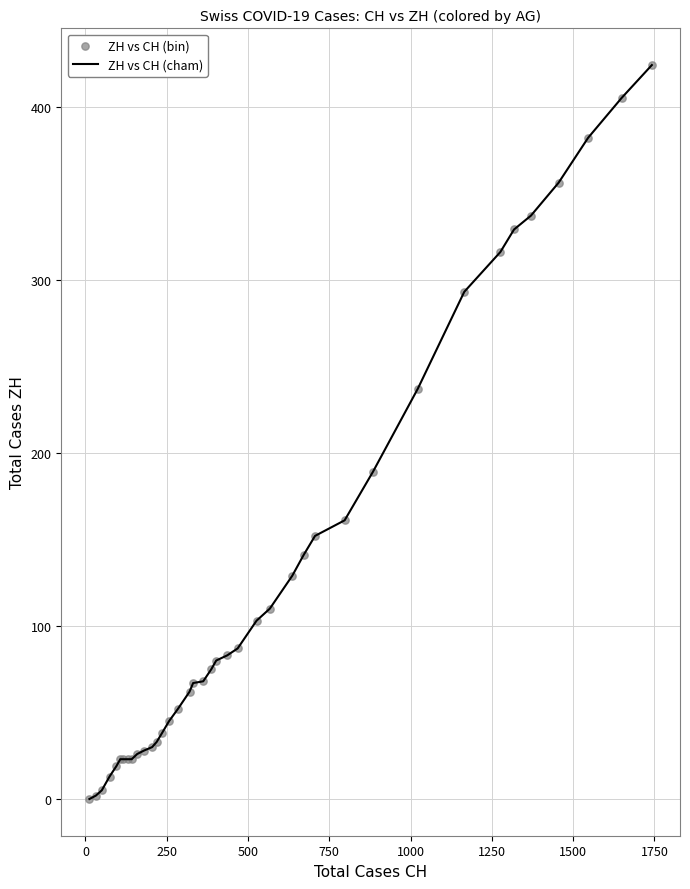

What is the difference between the maximum and minimum values?

424